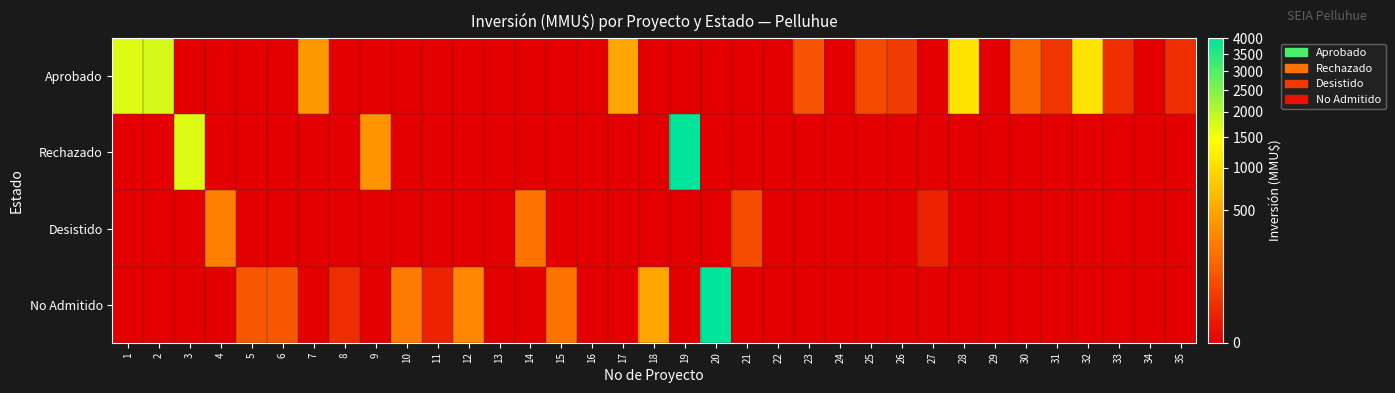

At which category is the sum across all series the highest?

19